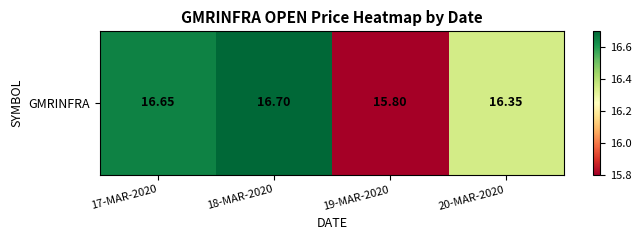

True or false: the data shows 8.3 at 20-MAR-2020.

False